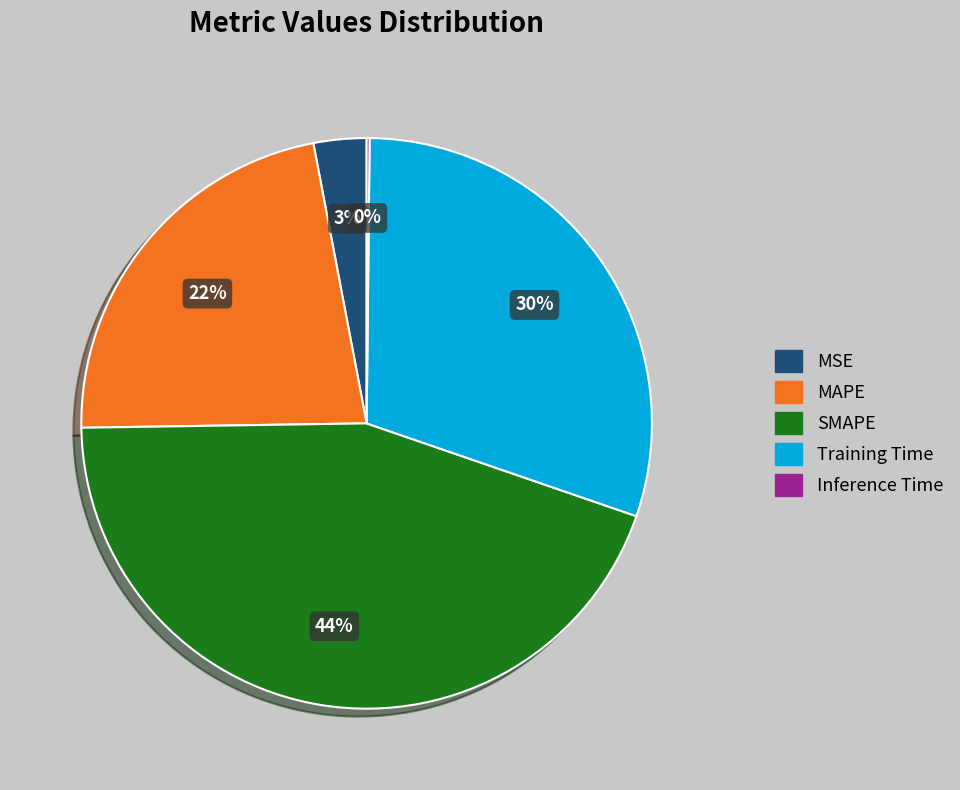

Does MSE represent more than half of the total?

No